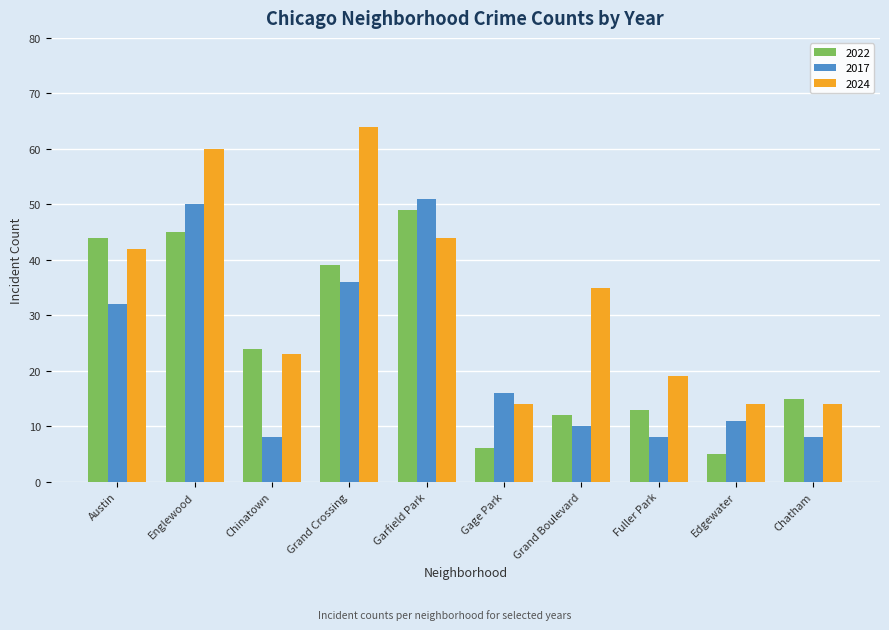

Does the chart contain stacked bars?

No